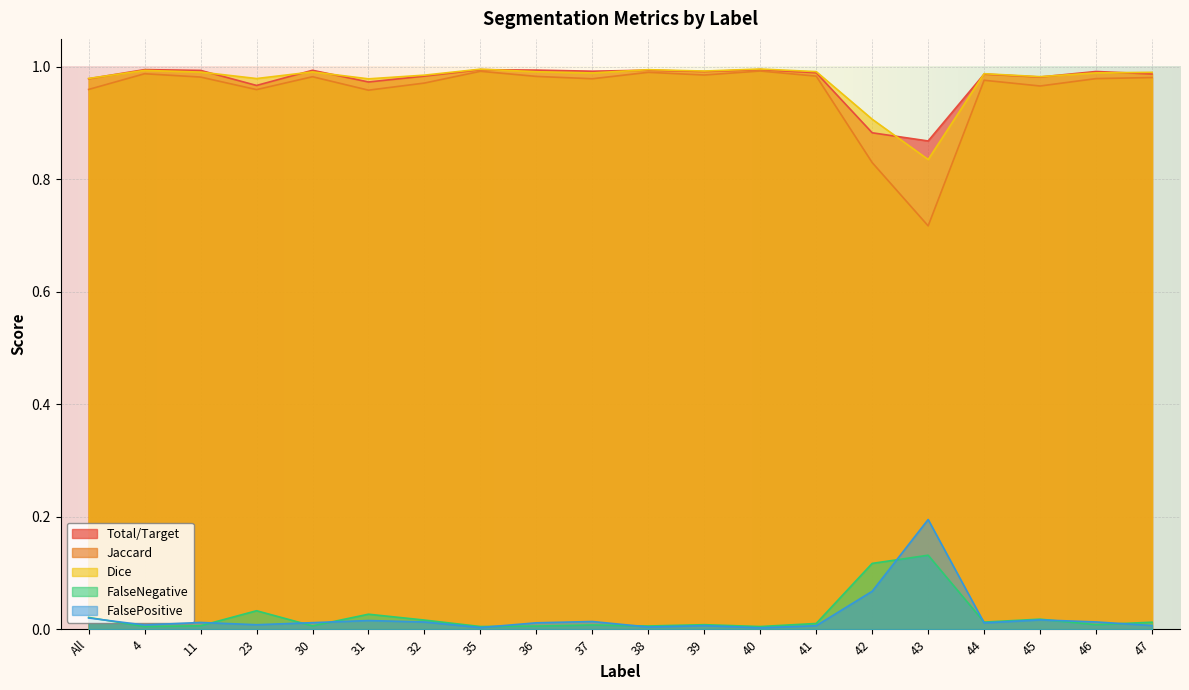

At which label does Dice reach its peak?

40